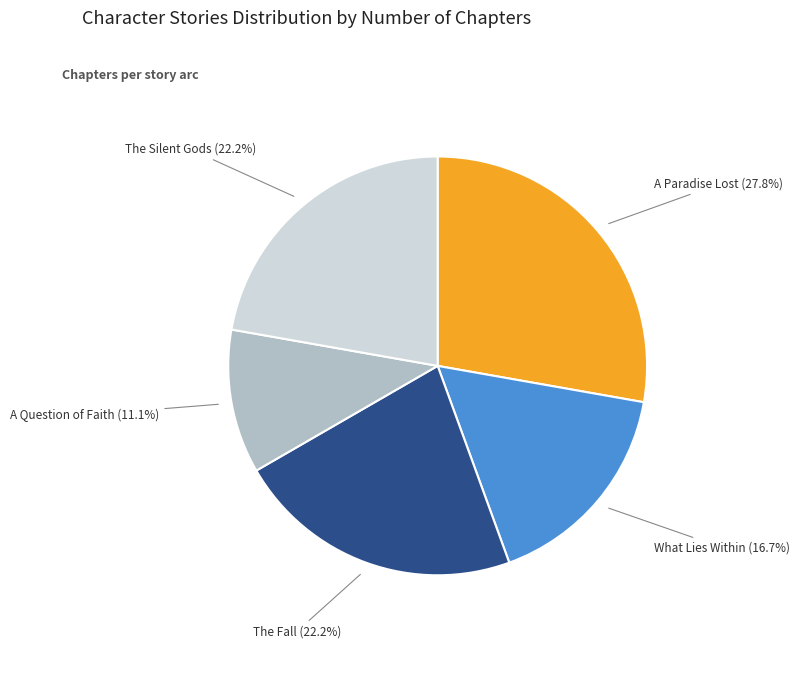

Is the sum of What Lies Within and A Paradise Lost greater than half?

No